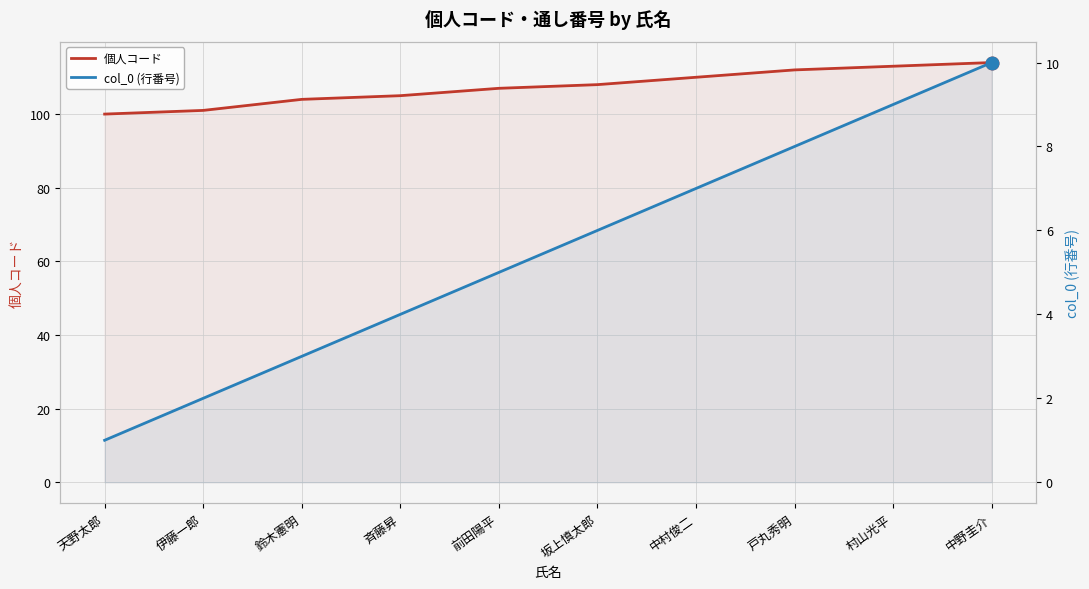

Reading right to left, what are all the values shown in this chart?

個人コード: 114	113	112	110	108	107	105	104	101	100
col_0 (行番号): 10	9	8	7	6	5	4	3	2	1